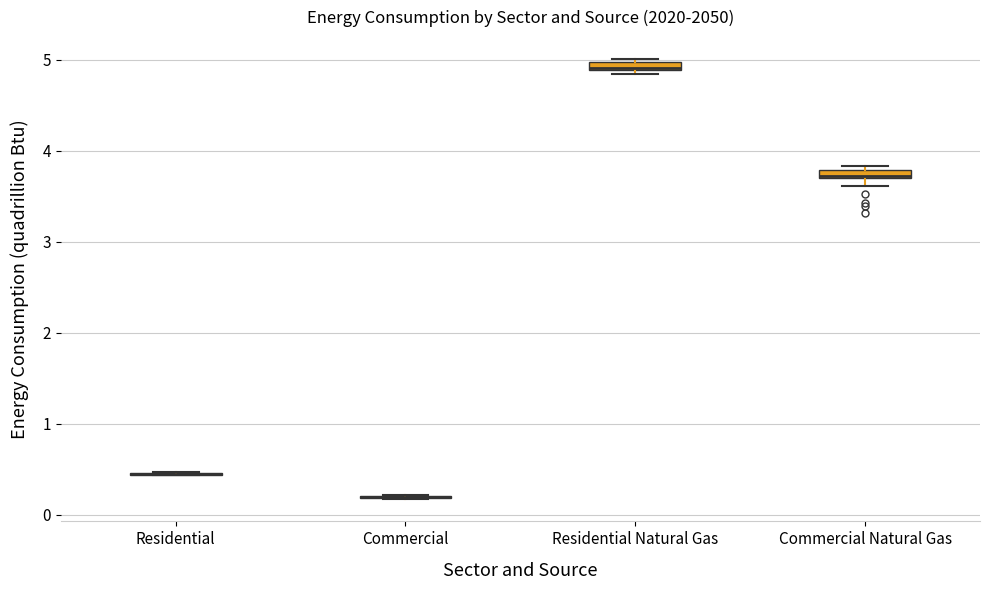

Where is the lower edge of the box for Residential Natural Gas on the y-axis? The values are not printed on the chart, so give them approximately, as read against the axis.

4.9